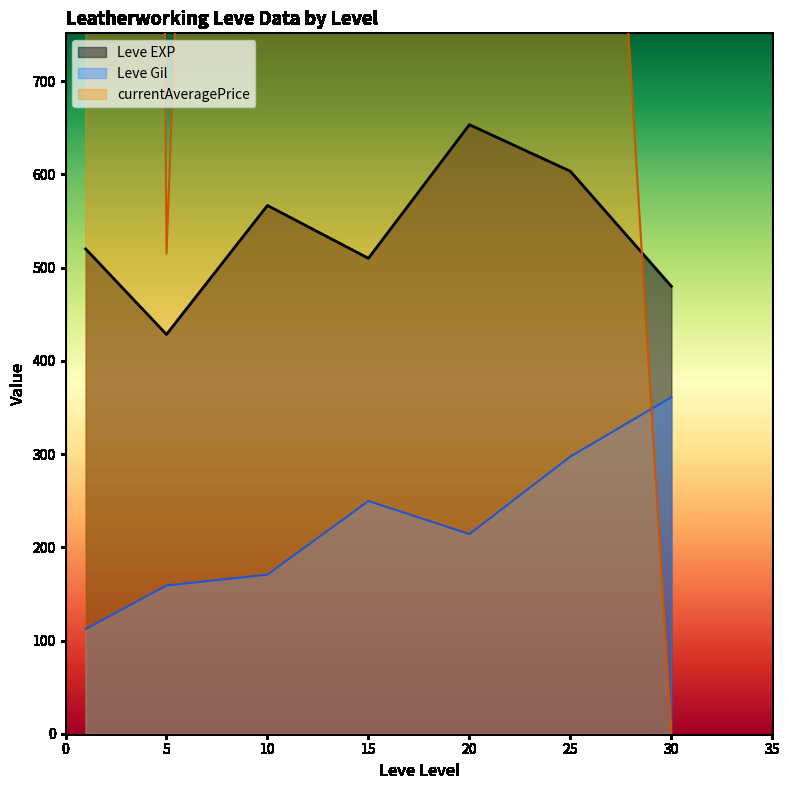

Is it true that Leve EXP line equals 603.3 at 25?

True